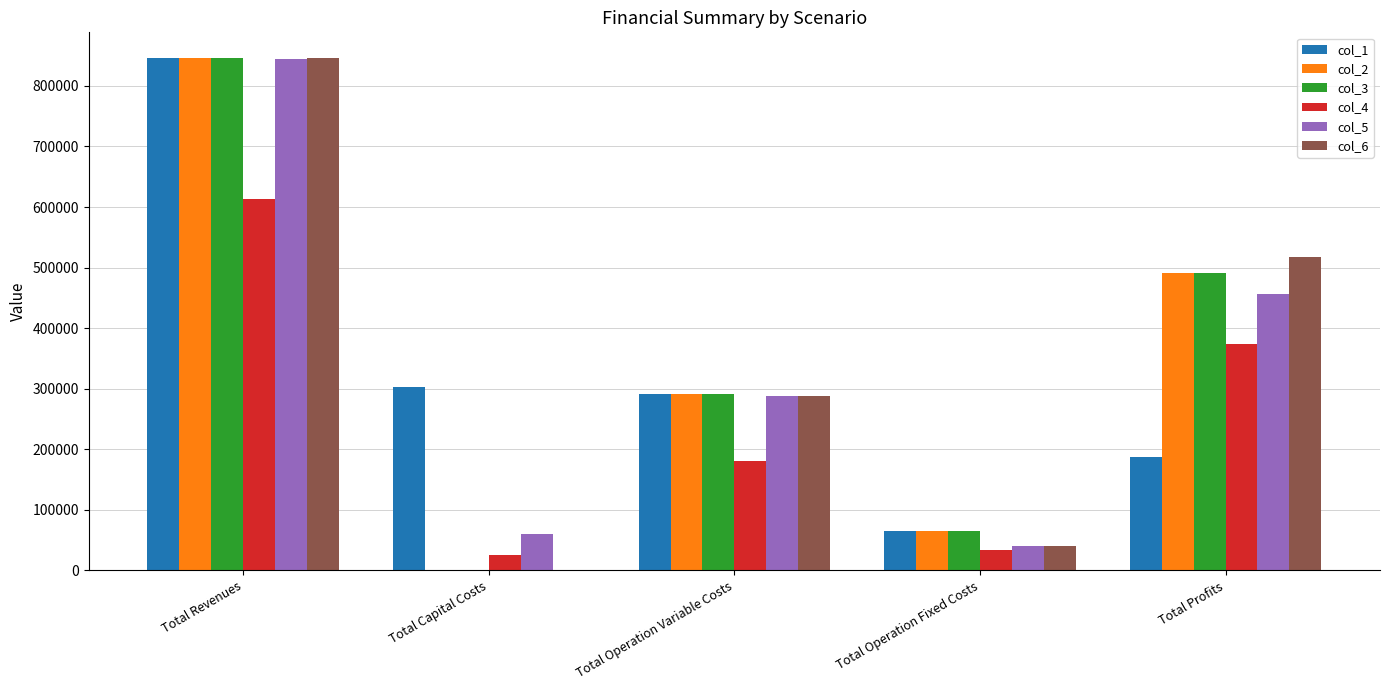

What is the maximum value for col_5?

844773.2